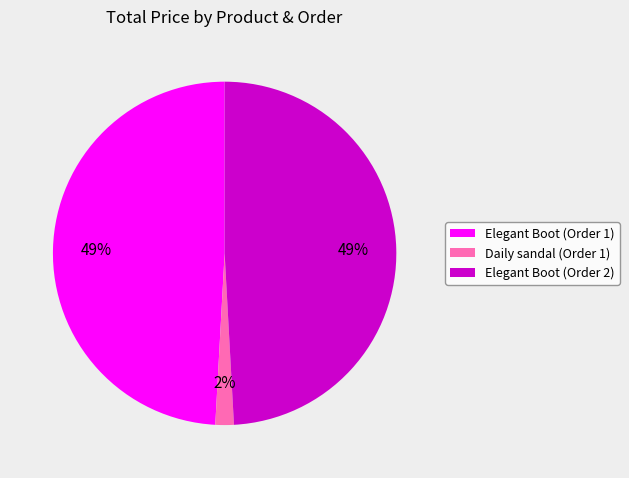

To the nearest percent, what is the average slice percentage?

33%